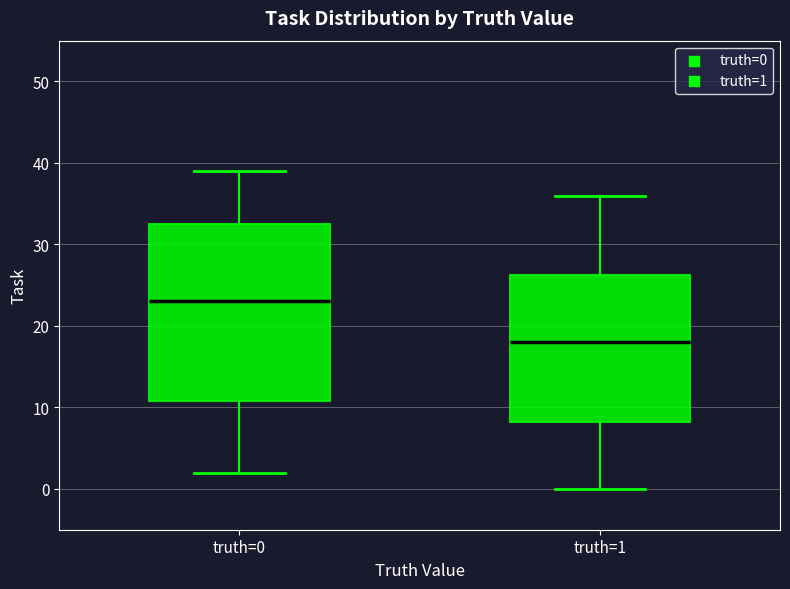

Which box has the lowest median line?

truth=1